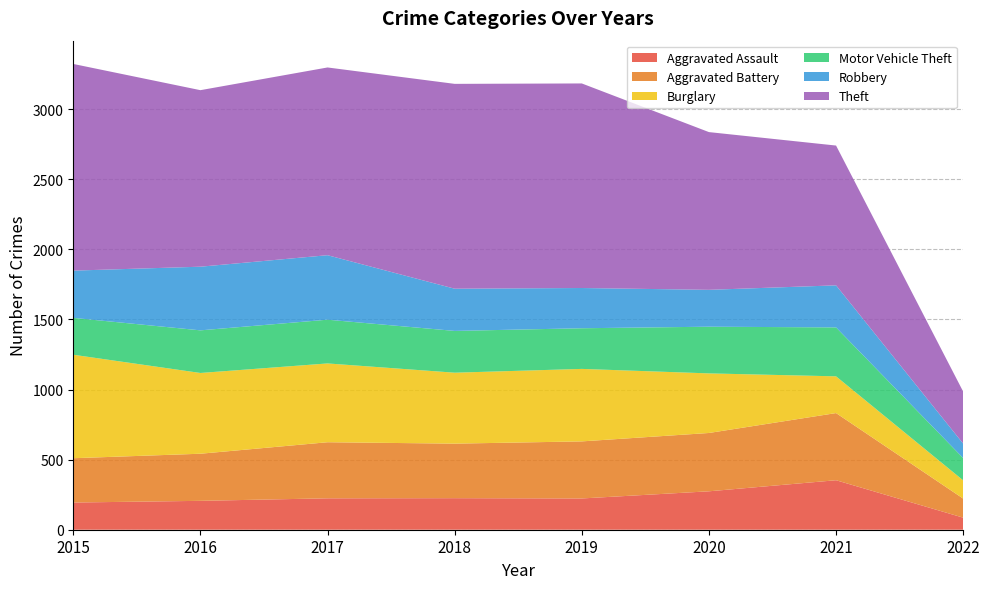

Reading left to right, extract all data points from this chart.

Aggravated Assault: 2015=194	2016=206	2017=224	2018=225	2019=223	2020=274	2021=353	2022=86
Aggravated Battery: 2015=316	2016=336	2017=400	2018=389	2019=407	2020=416	2021=479	2022=136
Burglary: 2015=738	2016=576	2017=562	2018=506	2019=517	2020=425	2021=262	2022=130
Motor Vehicle Theft: 2015=263	2016=304	2017=312	2018=298	2019=290	2020=333	2021=349	2022=159
Robbery: 2015=337	2016=454	2017=460	2018=301	2019=287	2020=263	2021=300	2022=103
Theft: 2015=1474	2016=1259	2017=1339	2018=1461	2019=1459	2020=1125	2021=997	2022=371